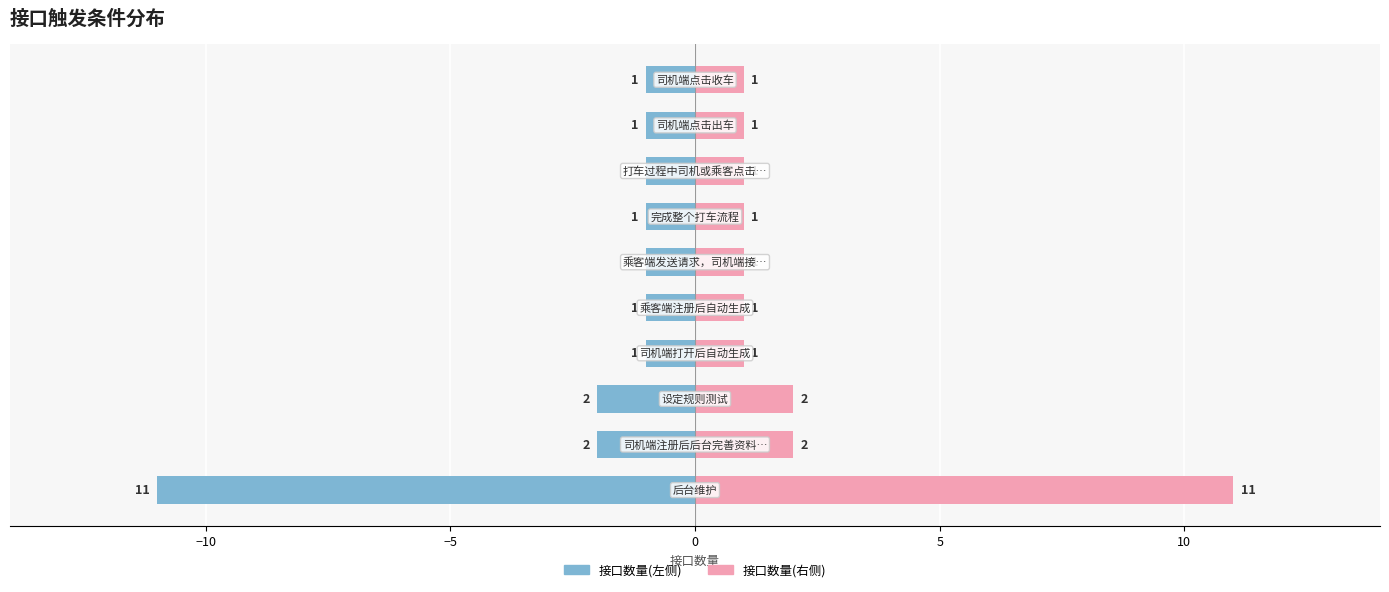

What is the sum of all 接口数量(左) values?

-22